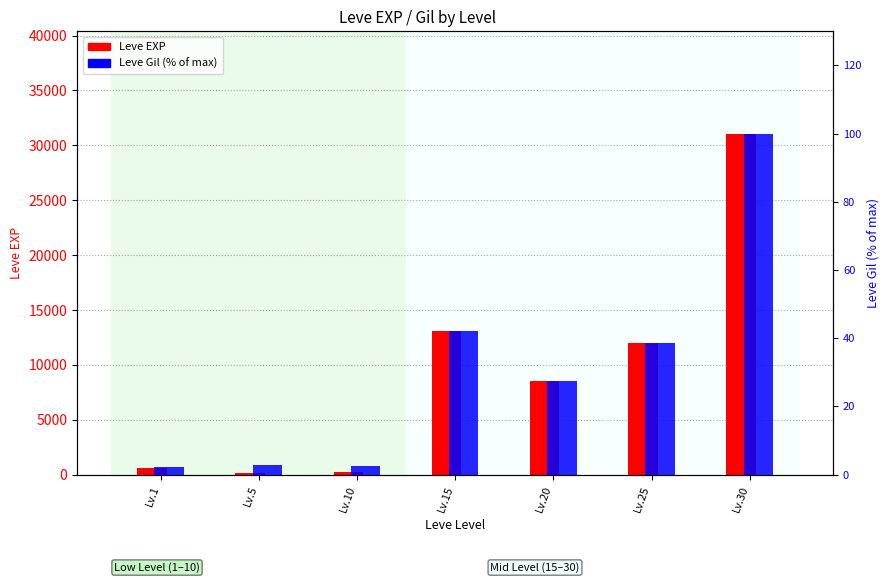

What is the difference between the highest and lowest values at Lv.30?

30970.0